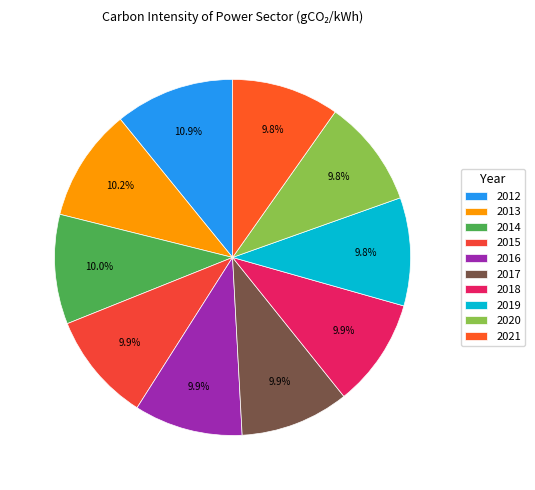

To the nearest percent, what percentage of the pie is 2019?

10%